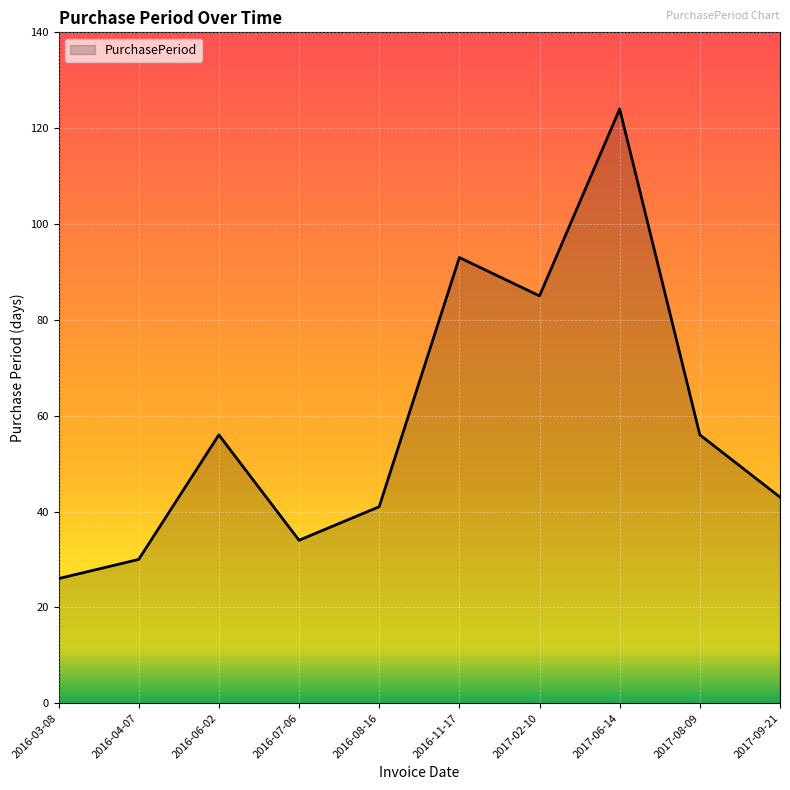

True or false: the data shows 85 at 2017-02-10.

True